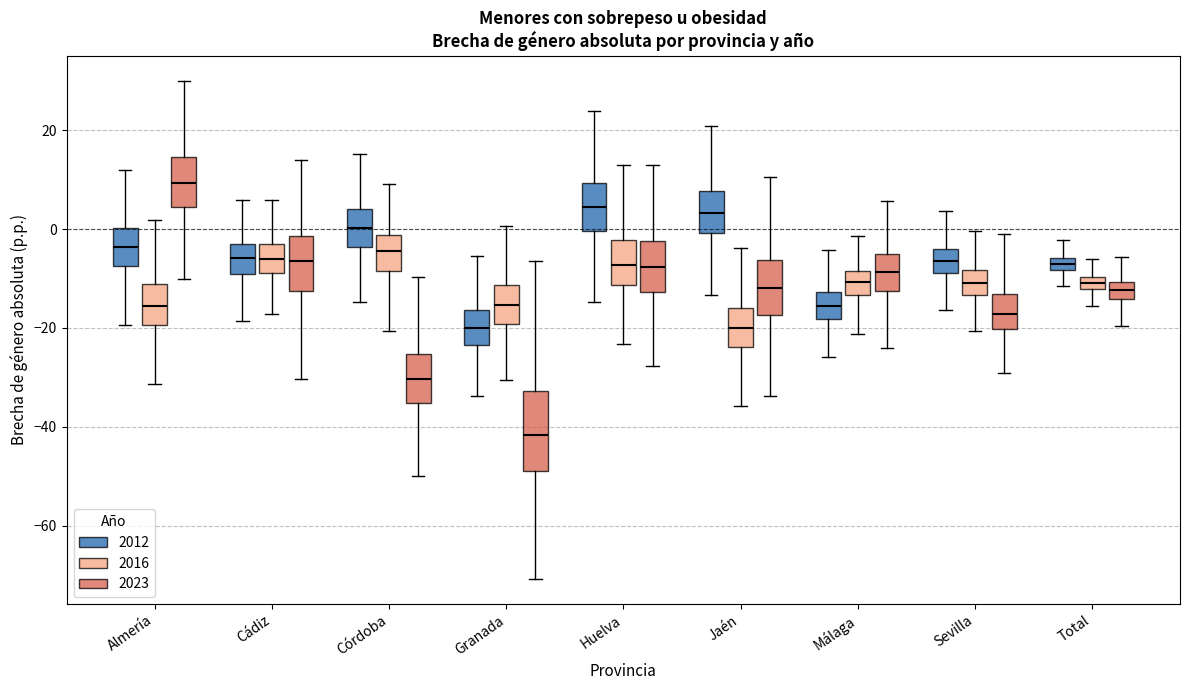

Comparing the boxes themselves (not the whiskers), which one is the tallest?

Granada (2023)